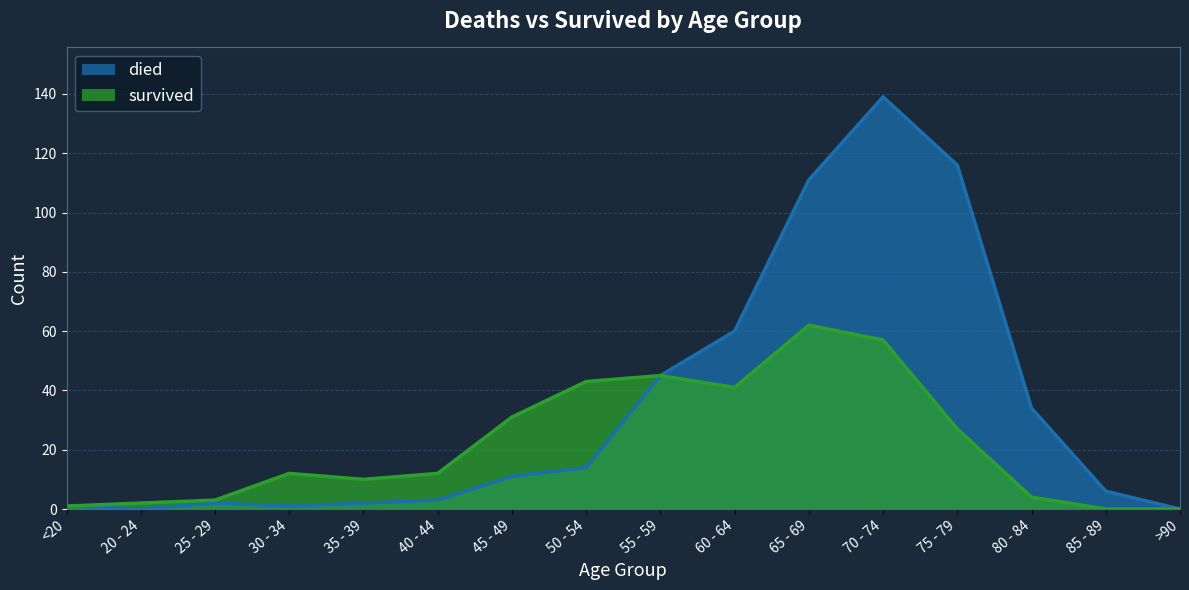

True or false: died and survived intersect in this chart.

False